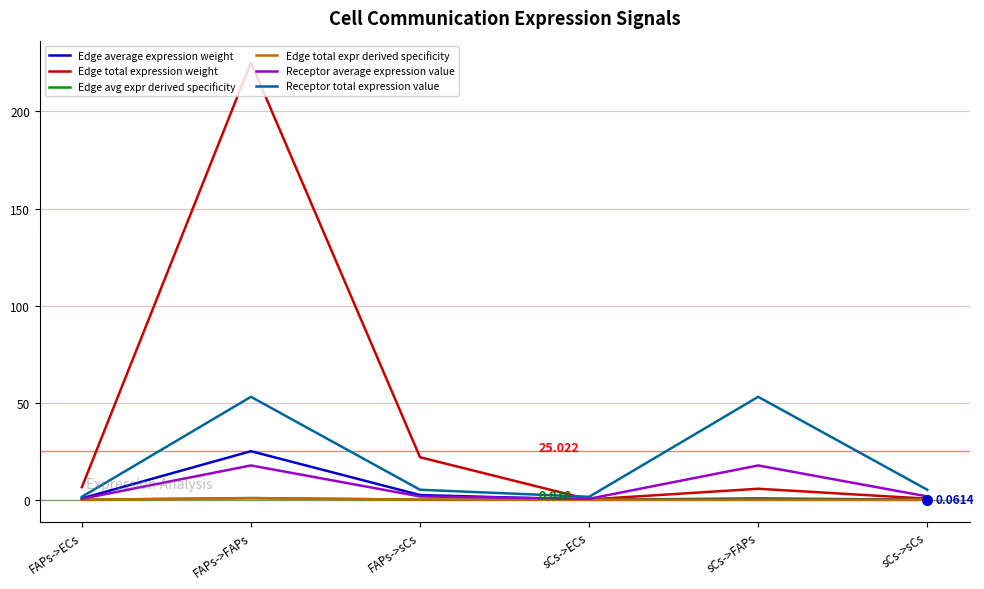

Is it true that Edge total expression weight equals 10.8 at FAPs->ECs?

False